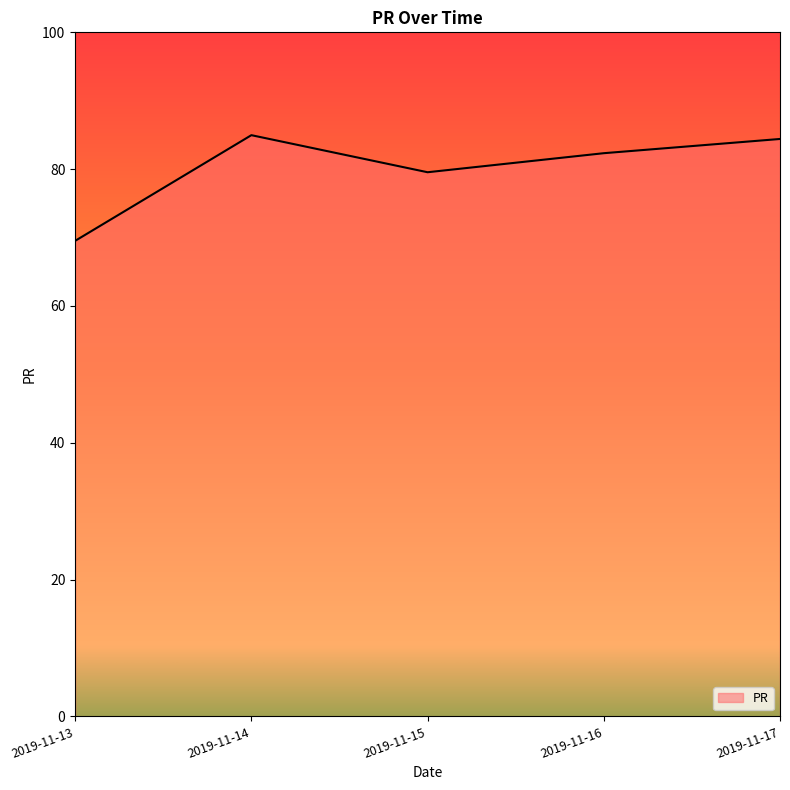

What is the sum of the values at 2019-11-14 and 2019-11-16?

167.3